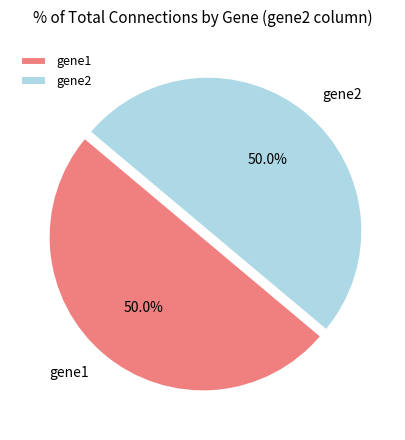

Is it true that gene1 is 61% of the pie?

False